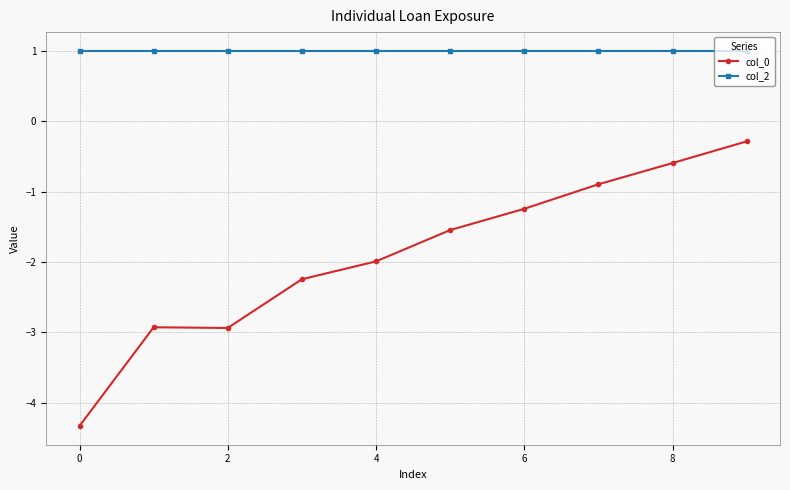

How many categories are shown in the chart?

10